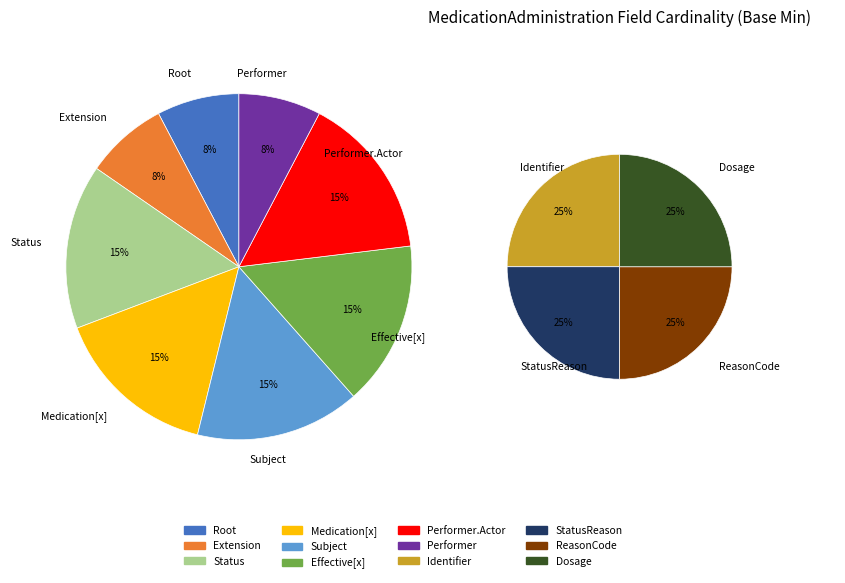

How many segments does this pie chart have?

12